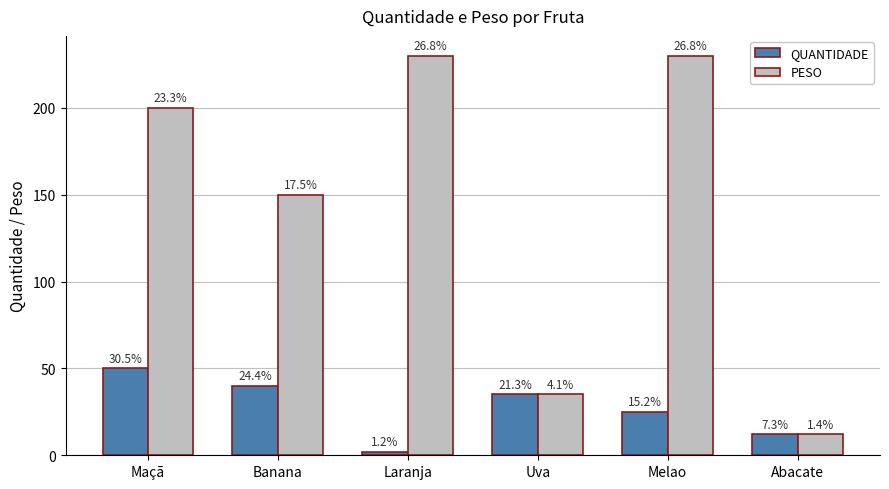

Are the bars grouped side by side (vs. stacked)?

Yes